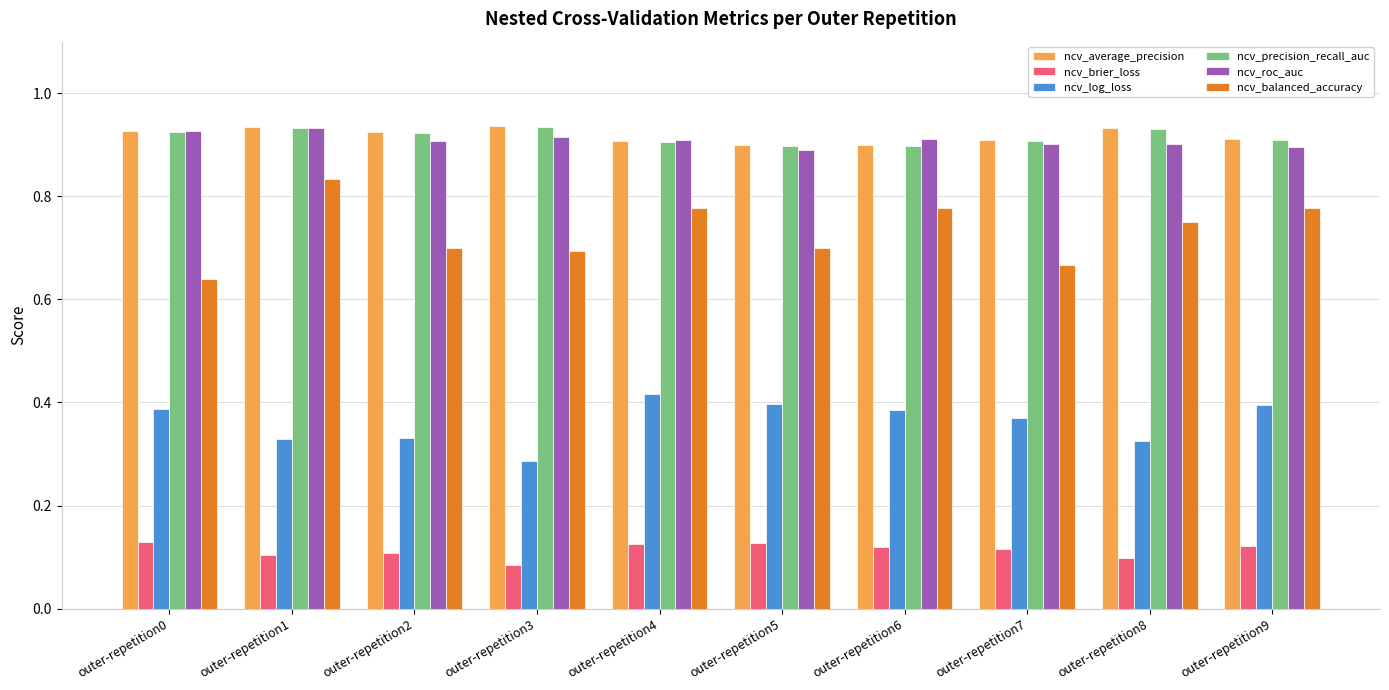

What is the total value across all series at outer-repetition5?

3.9